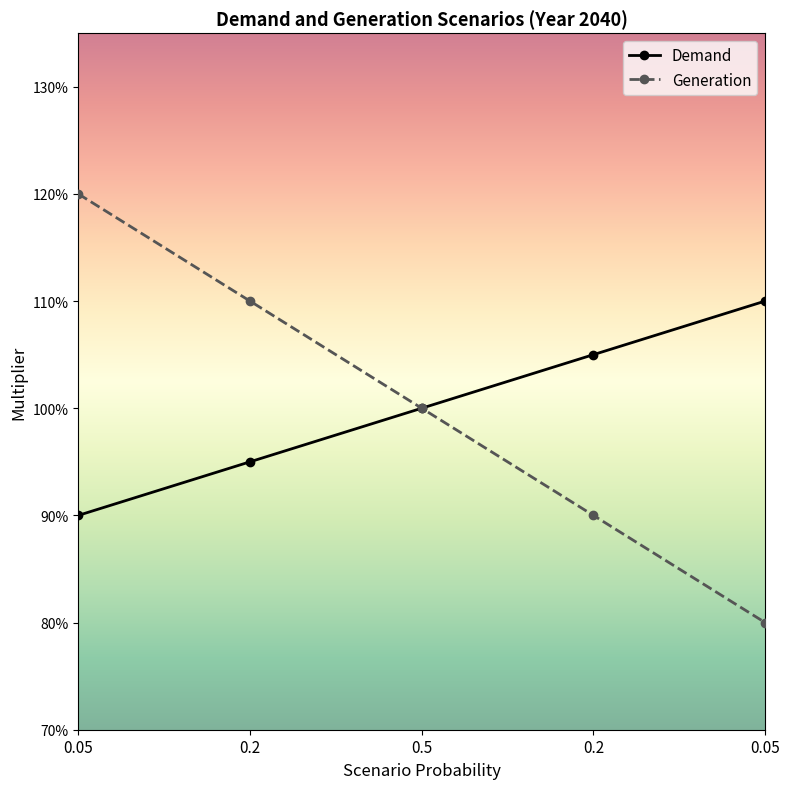

Is this an area chart (filled region under the line)?

No